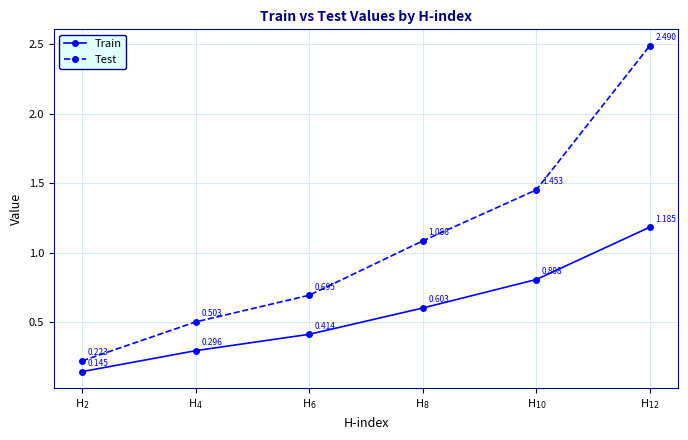

Which series has the widest spread of values?

Test